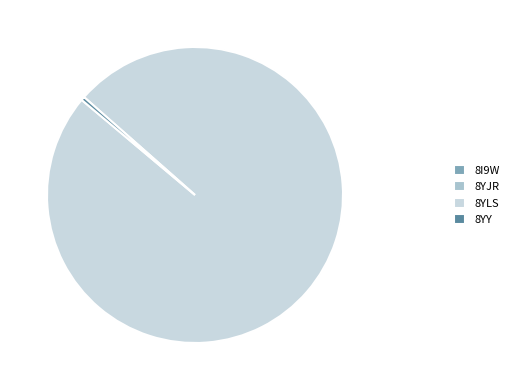

What is the largest slice in the pie chart?

8YLS